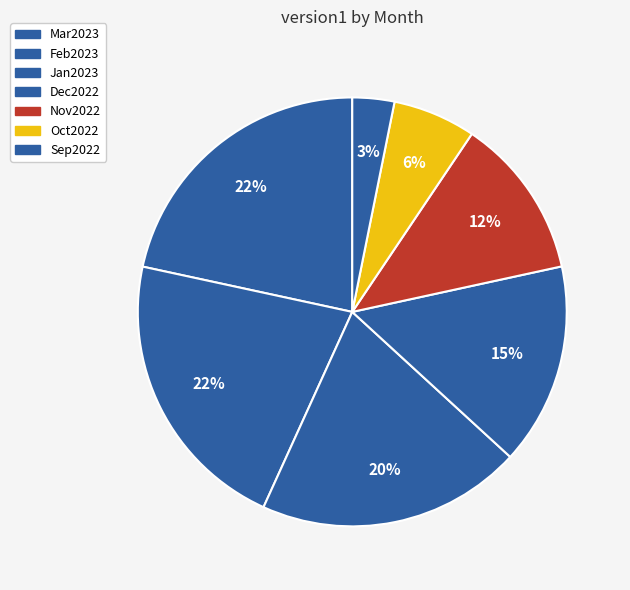

How many slices are in this pie chart?

7